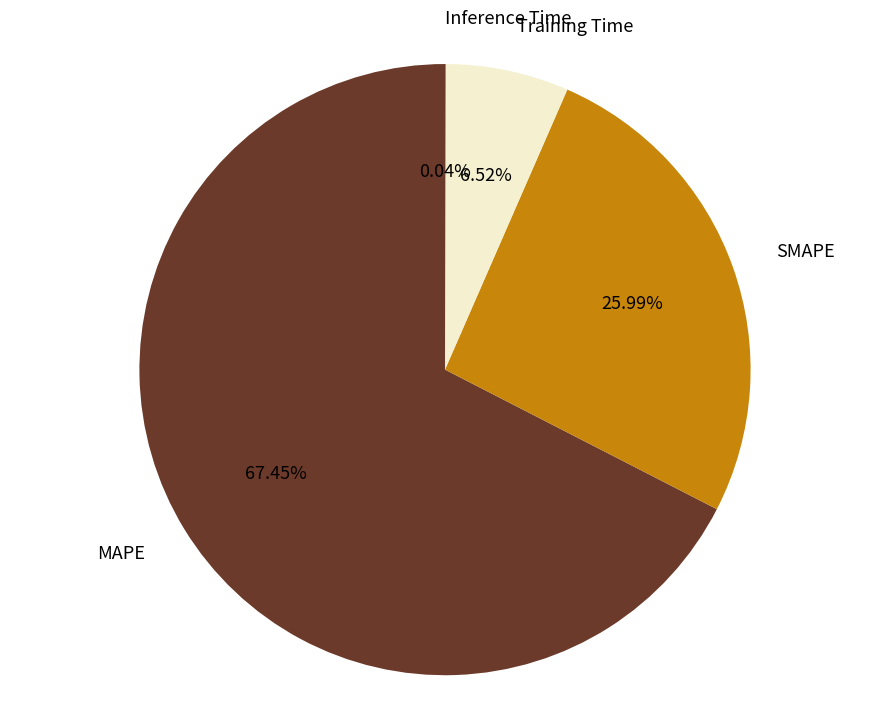

True or false: MAPE accounts for 79% of the total.

False